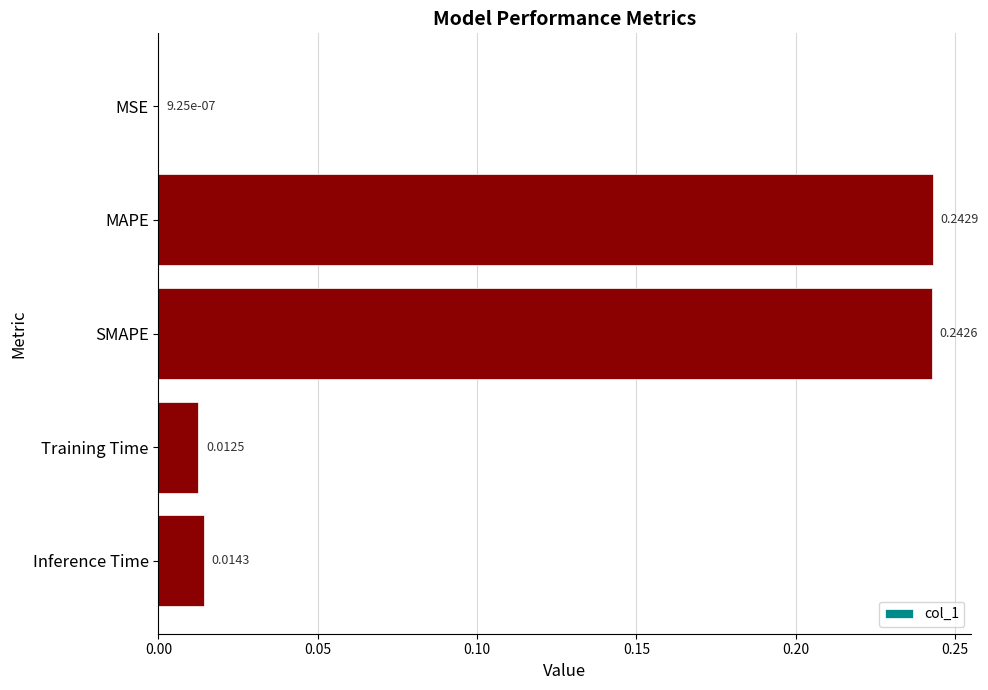

Which category has the highest value across all series?

MAPE